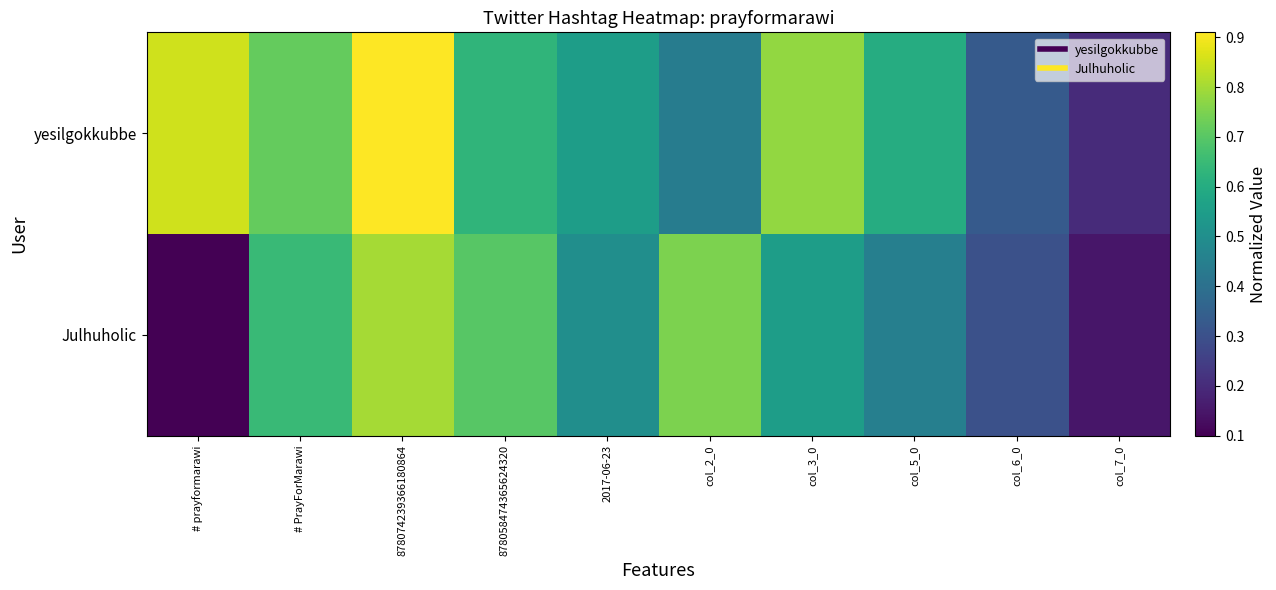

Reading left to right, extract all data points from this chart.

yesilgokkubbe: # prayformarawi=0.8	# PrayForMarawi=0.7	878074239366180864=0.9	878058474365624320=0.6	2017-06-23=0.6	col_2_0=0.4	col_3_0=0.8	col_5_0=0.6	col_6_0=0.3	col_7_0=0.2
Julhuholic: # prayformarawi=0.1	# PrayForMarawi=0.7	878074239366180864=0.8	878058474365624320=0.7	2017-06-23=0.5	col_2_0=0.8	col_3_0=0.6	col_5_0=0.5	col_6_0=0.3	col_7_0=0.1